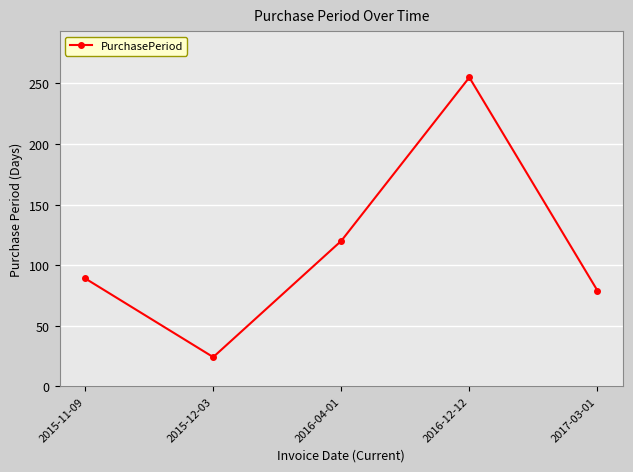

What is the change in value from 2015-12-03 to 2016-12-12?

+231